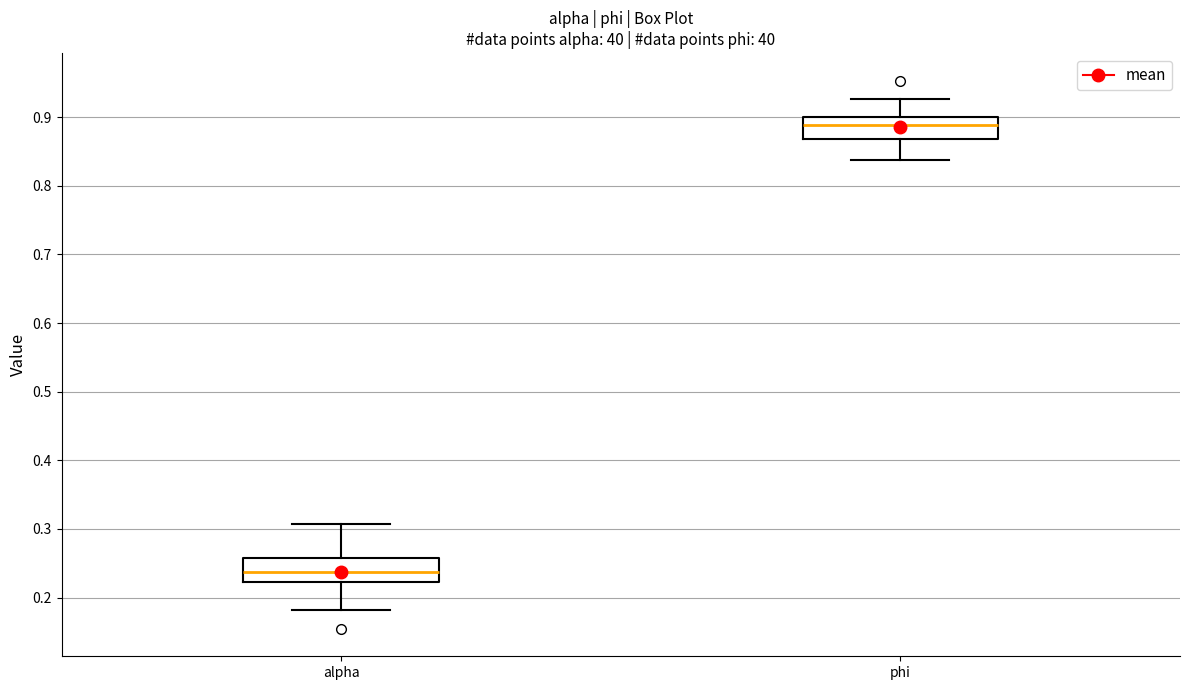

Reading left to right, transcribe this box plot: for each box, give where its median line is, the range the box spans, and where its two whiskers end, as read against the y-axis. The values are not printed on the chart, so give them approximately, as read against the axis.

alpha: median 0.24, box 0.22 to 0.26, whiskers 0.18 to 0.31
phi: median 0.89, box 0.87 to 0.90, whiskers 0.84 to 0.93